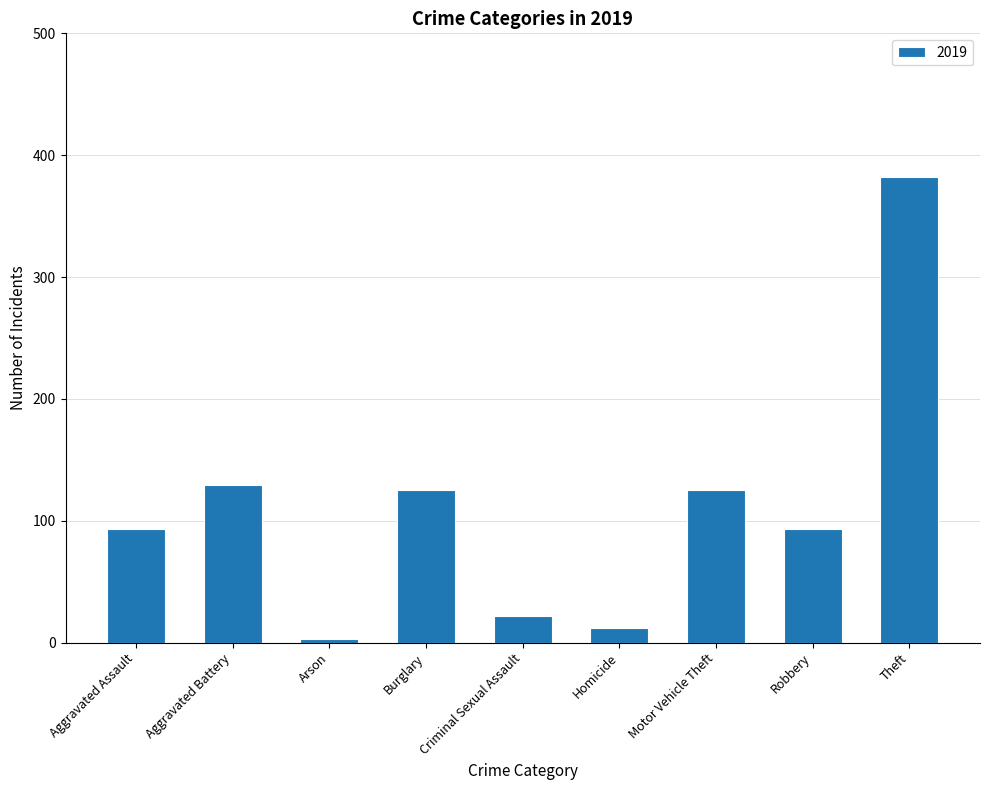

What is the sum of the values at Aggravated Battery and Theft?

511